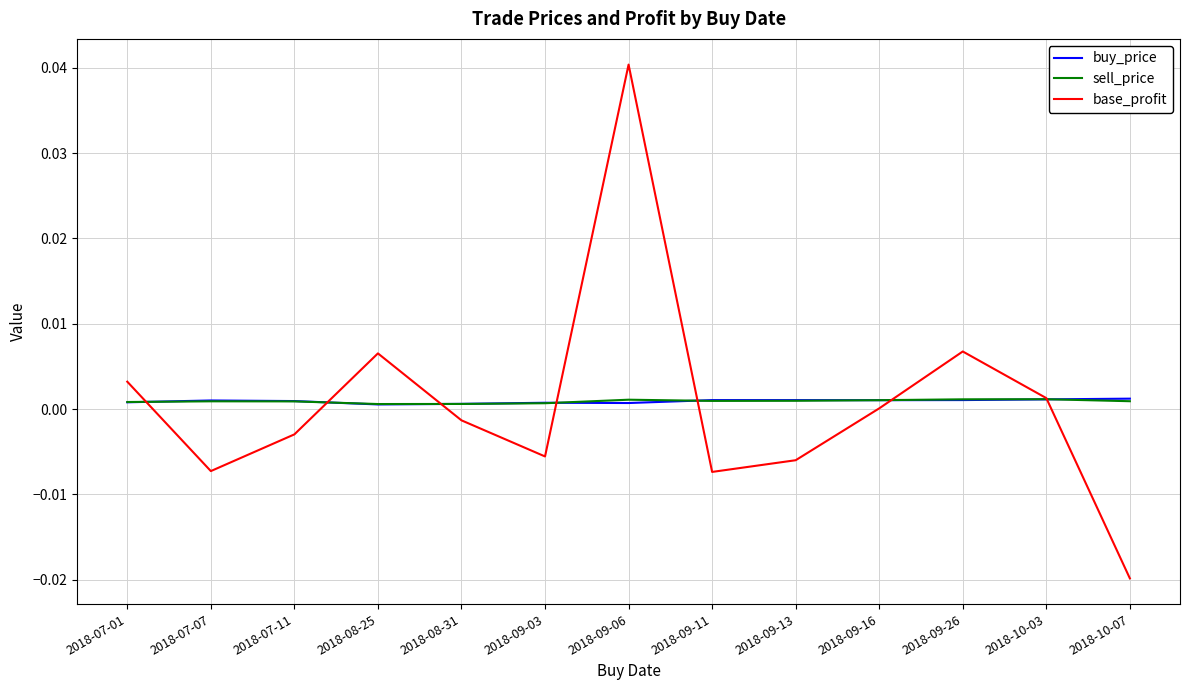

Where do sell_price and buy_price first cross each other?

2018-07-01 and 2018-07-07